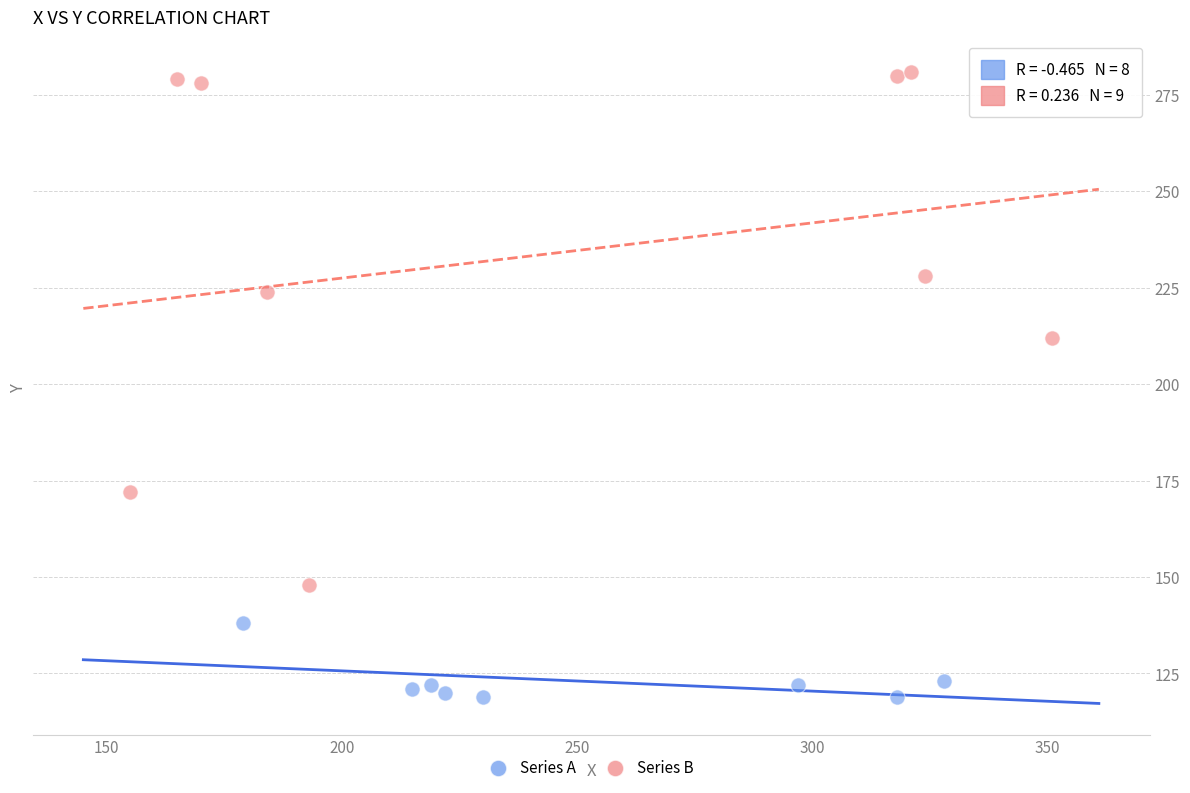

Which series reaches the minimum Y coordinate?

Series A